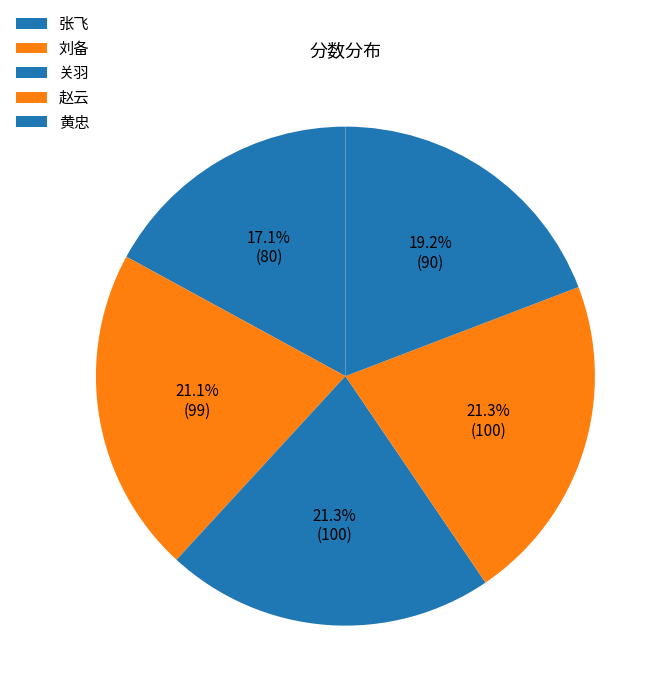

How many slices are in this pie chart?

5